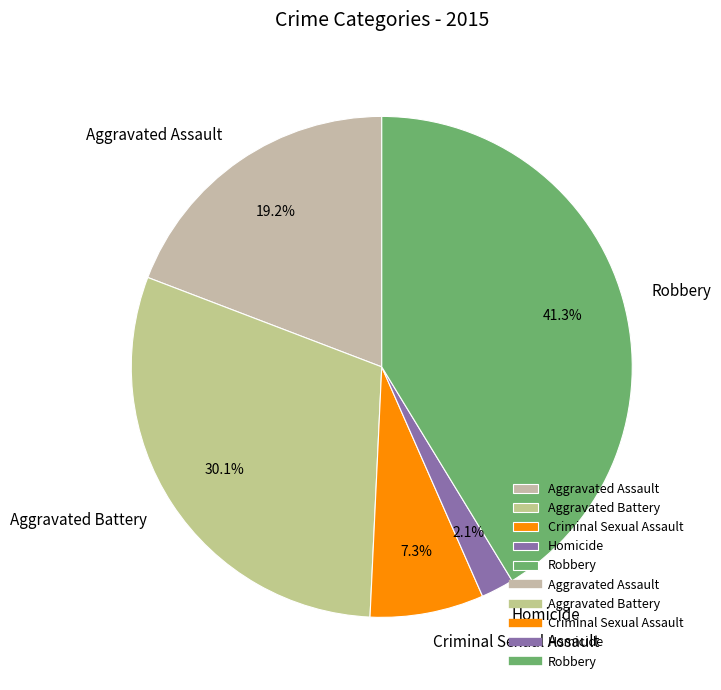

Which has a higher value, Homicide or Aggravated Battery?

Aggravated Battery